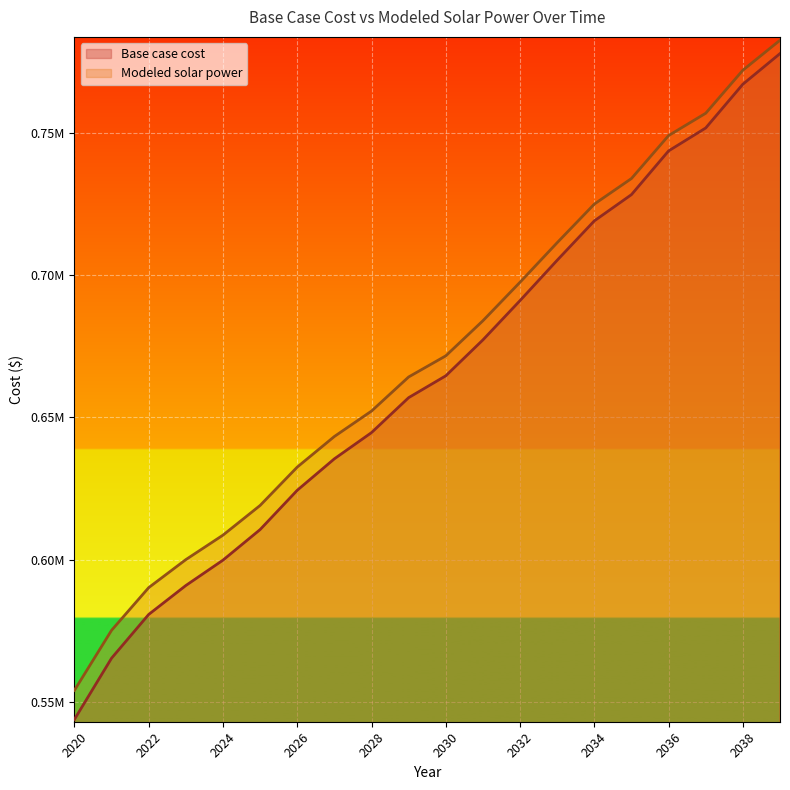

What is the difference between the Modeled solar power values at 2023 and 2022?

9837.8